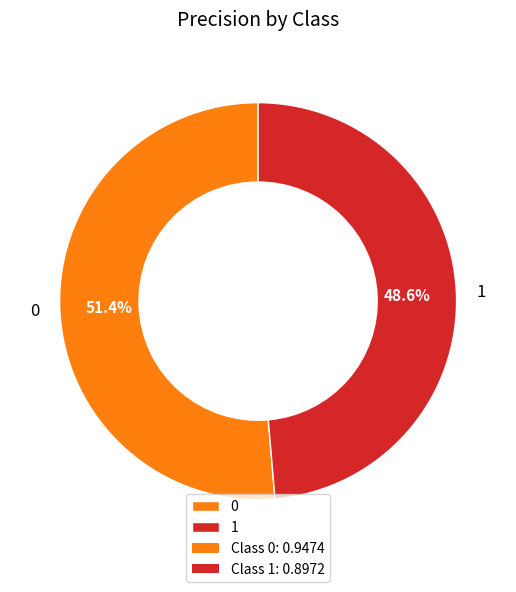

Count the number of slices in the pie.

2